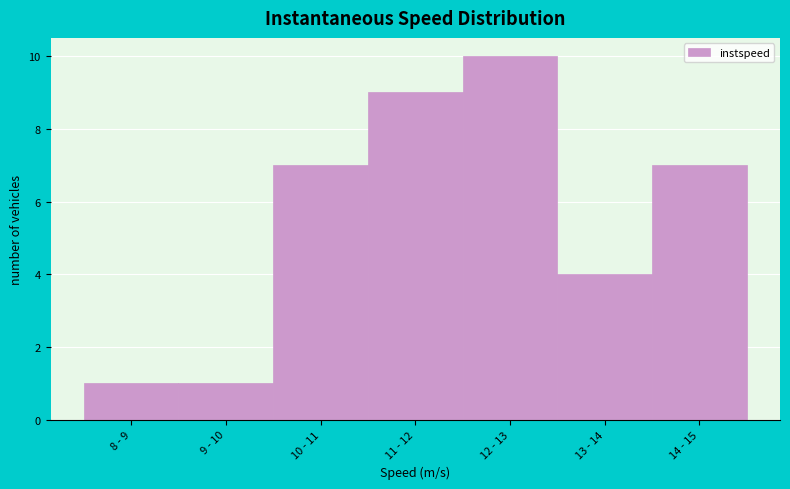

Reading left to right, extract all data points from this chart.

8 - 9=1	9 - 10=1	10 - 11=7	11 - 12=9	12 - 13=10	13 - 14=4	14 - 15=7